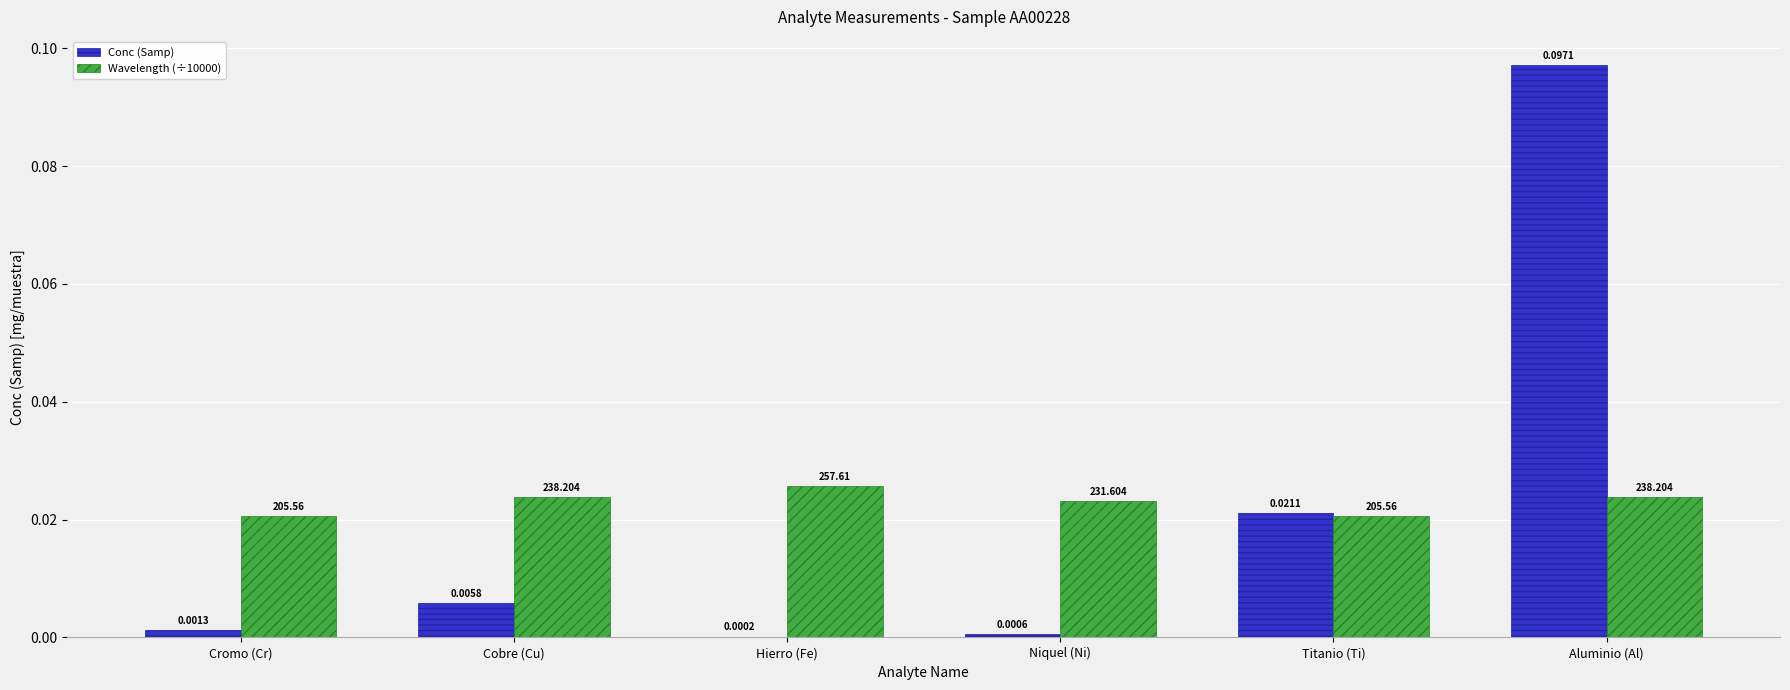

Where is Conc (Samp) nearest to the value 0?

Hierro (Fe)